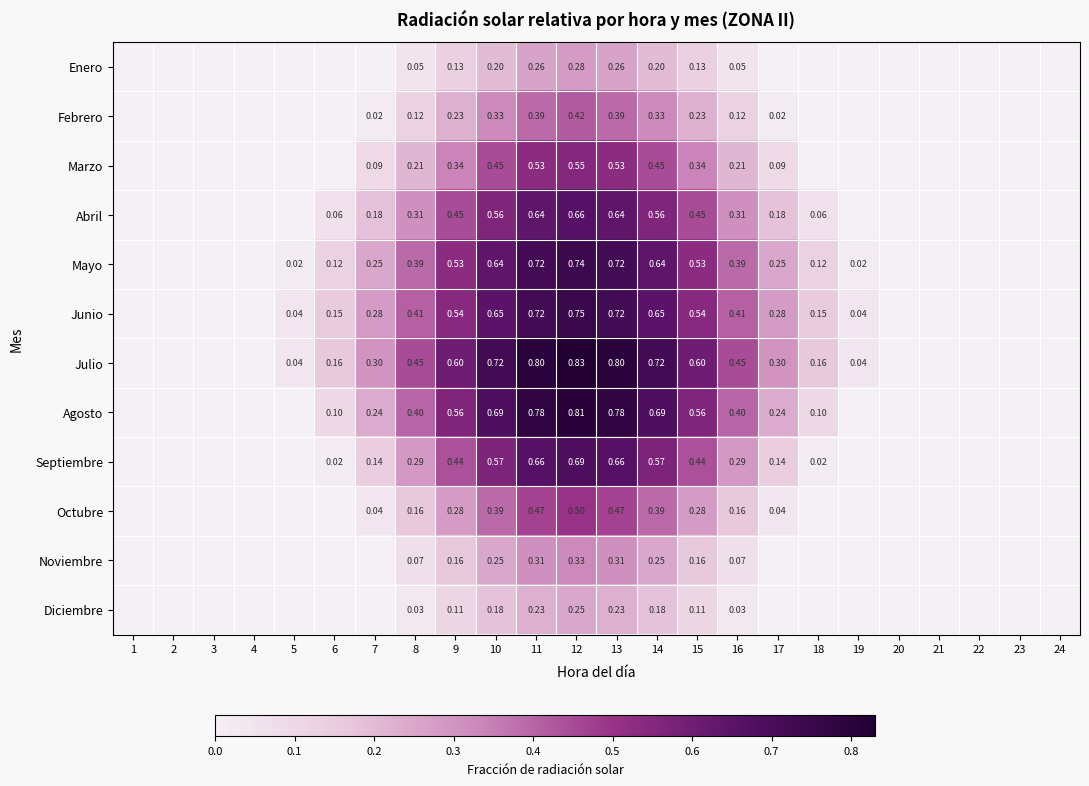

Count the number of categories in the chart.

24